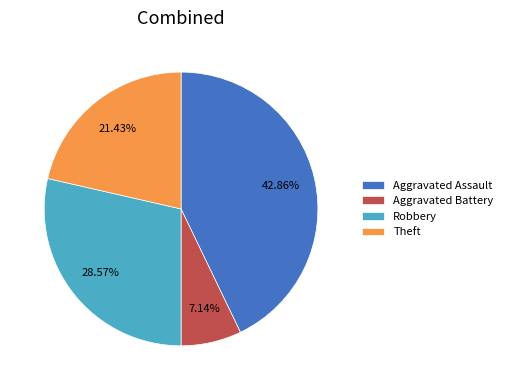

Which slice is the largest?

Aggravated Assault